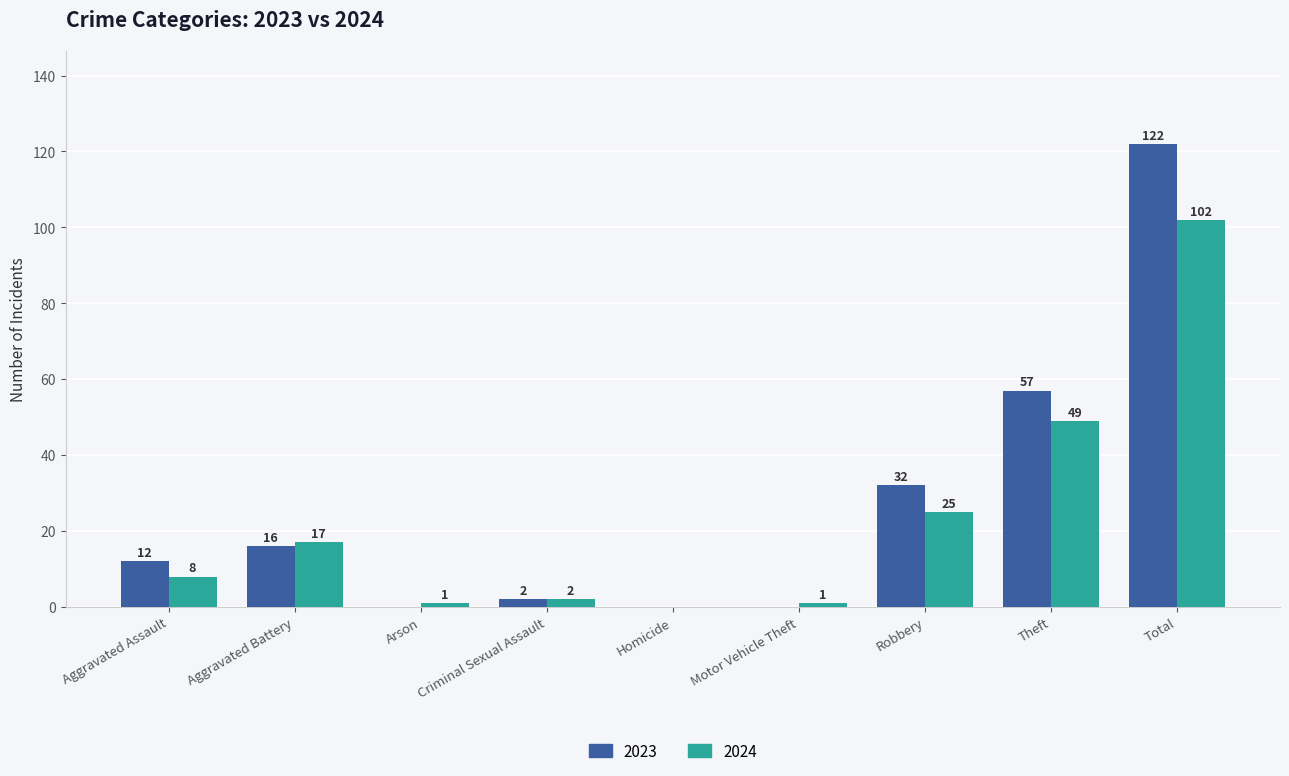

How many groups of bars are there?

9